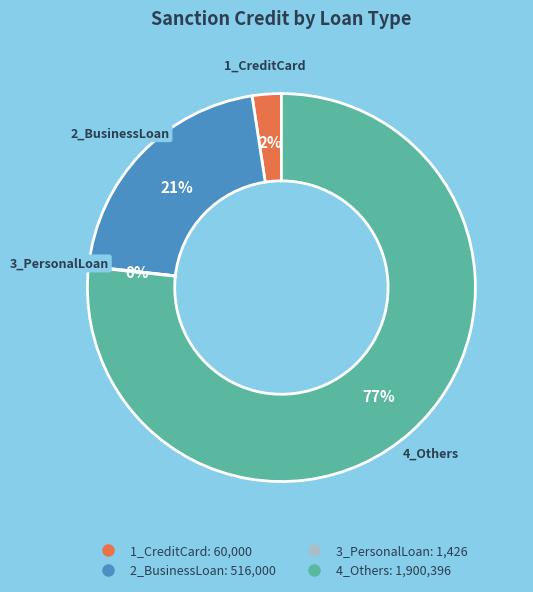

Is it true that 4_Others is 68% of the pie?

False